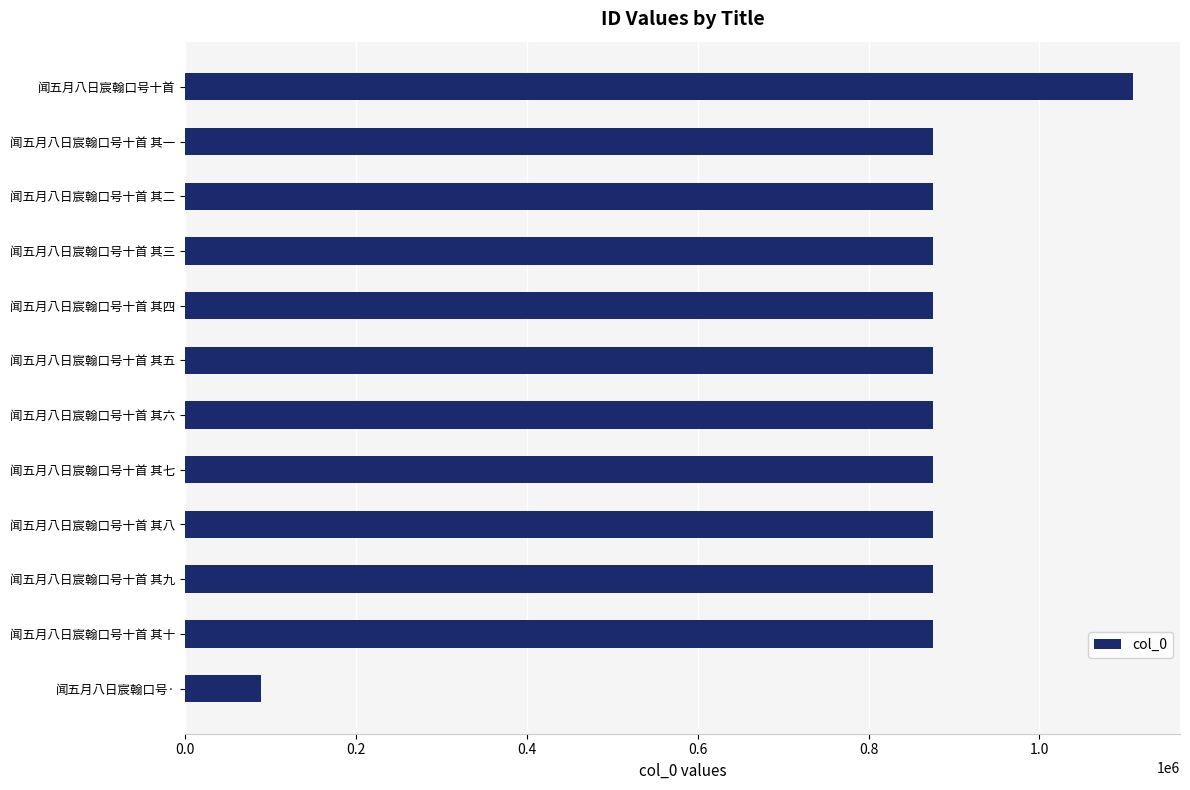

How many bars are there in total?

12